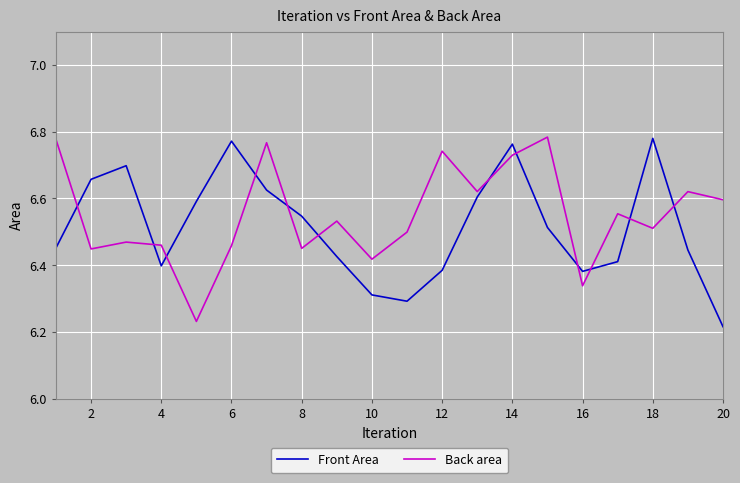

Does the chart display data point markers on the line(s)?

No